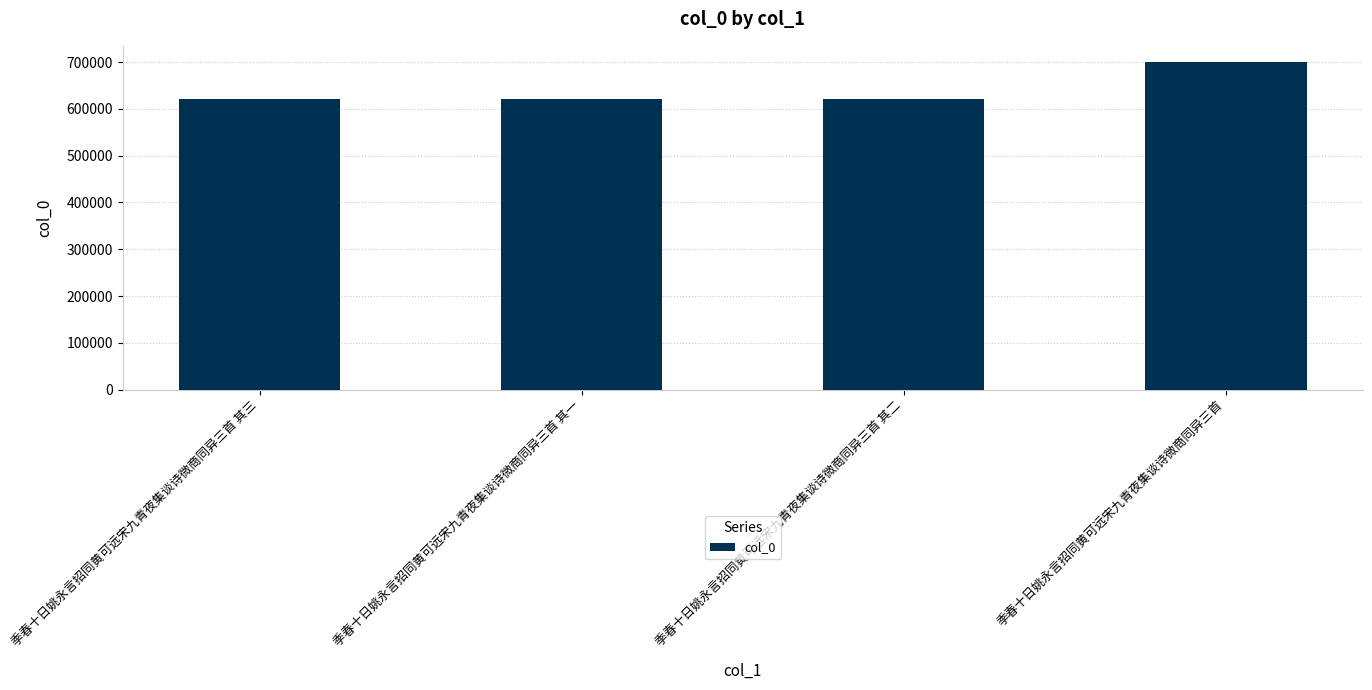

What is the average value?

641384